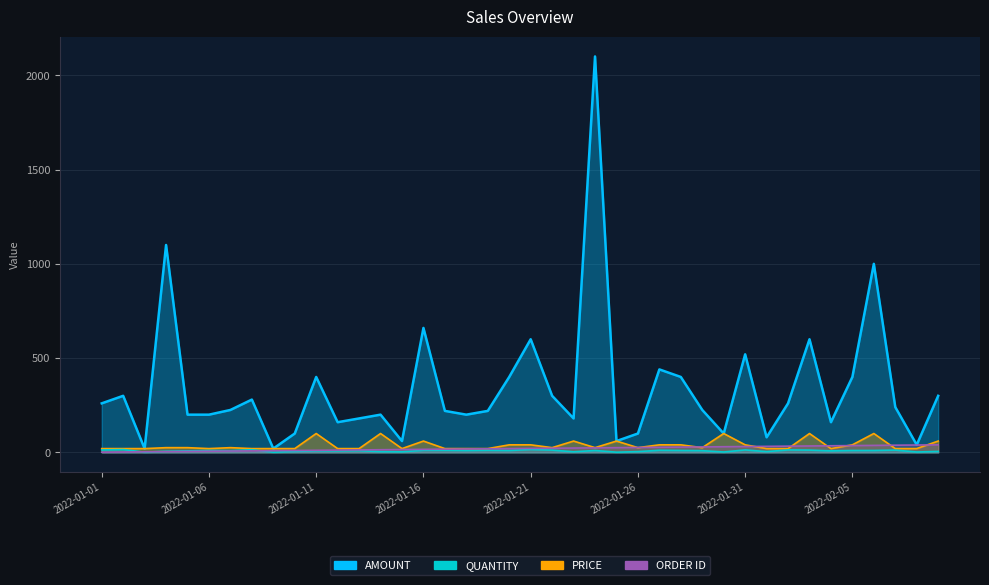

At how many categories does at least one series exceed 1051?

2